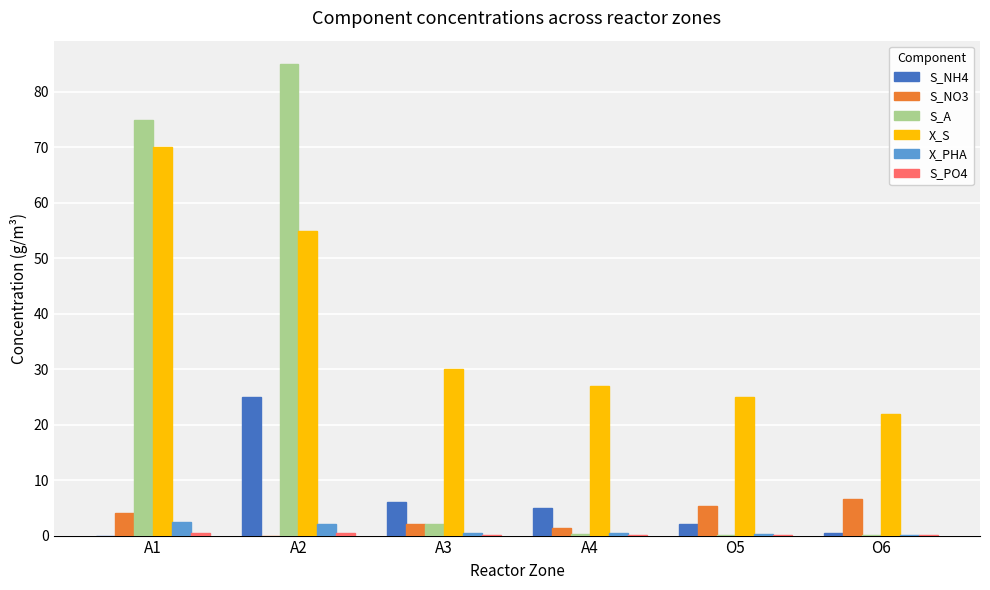

The X_S series shows 35.3 at A4. True or false?

False